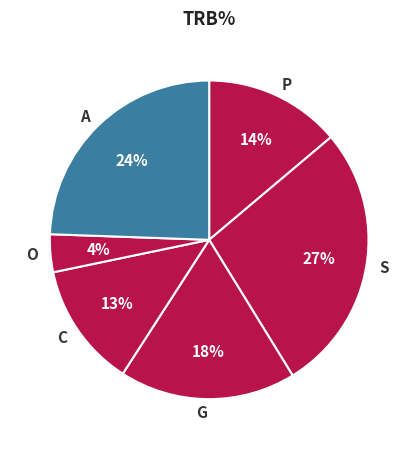

Is C the majority of the pie?

No